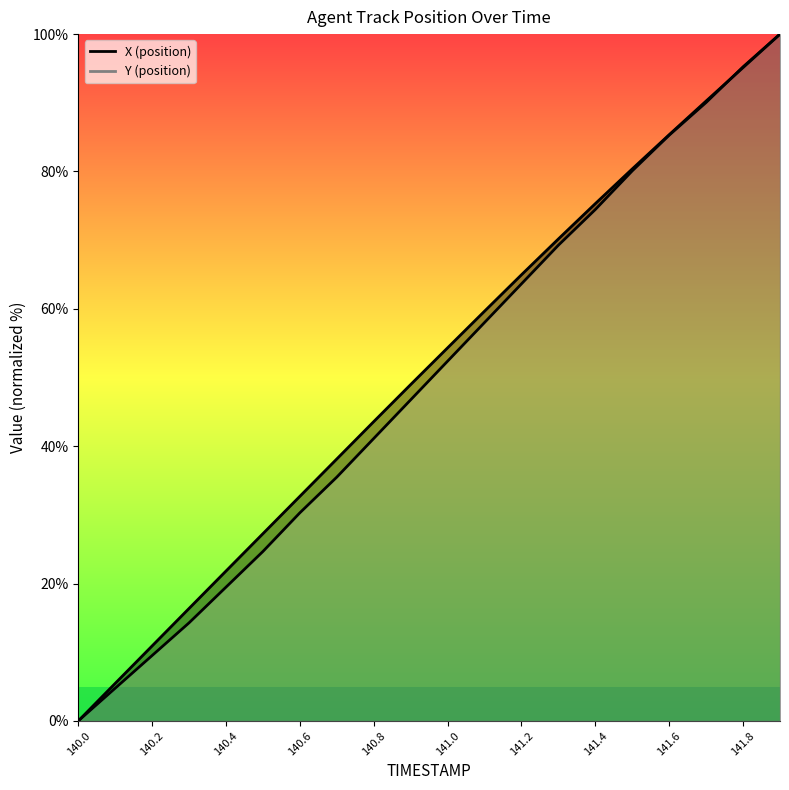

How many times do Y and X cross each other?

1